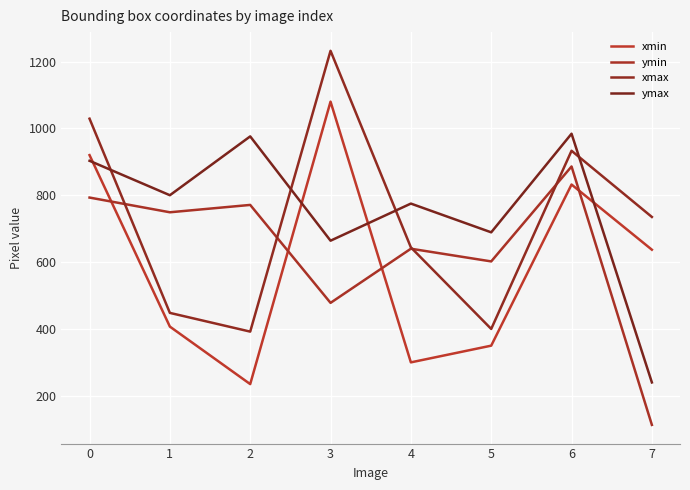

List the series in order of their overall mean, lowest first.

xmin, ymin, xmax, ymax